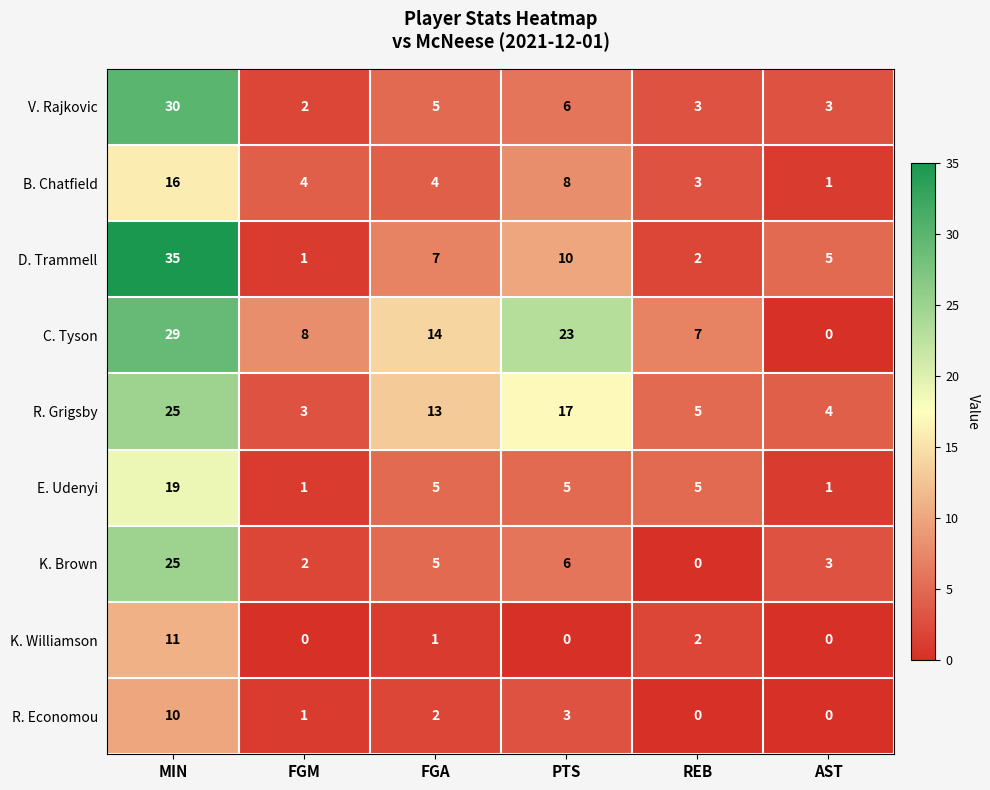

What is the difference between the maximum and minimum values in the K. Brown series?

25